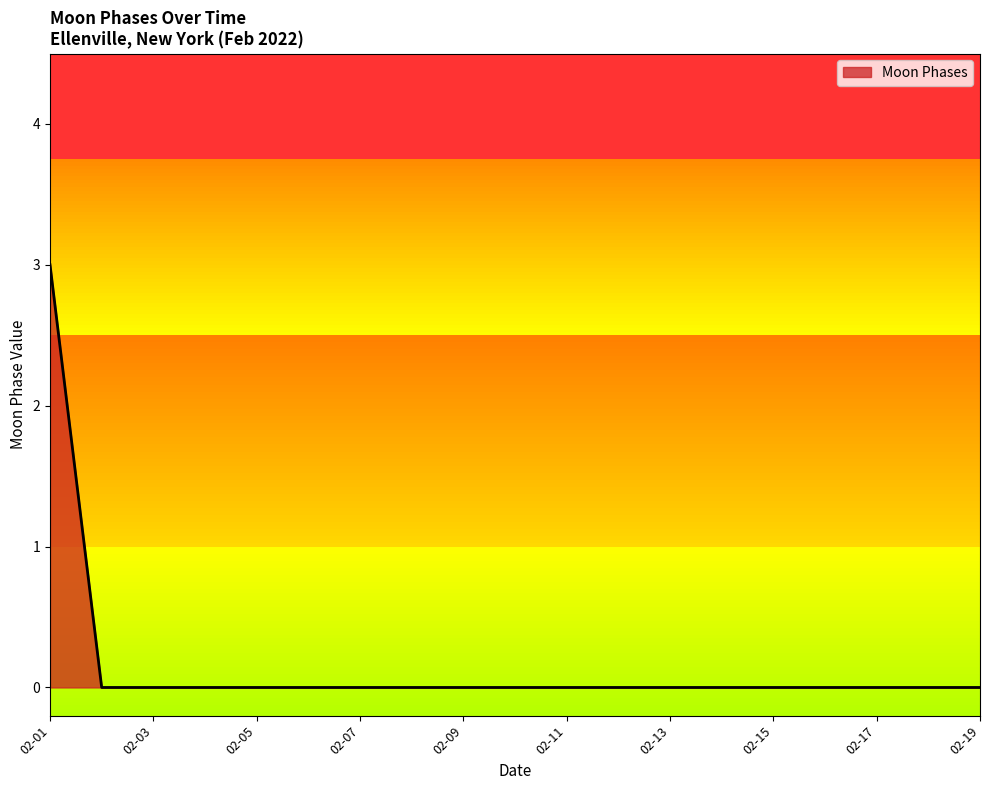

What is the difference between the maximum and minimum values?

3